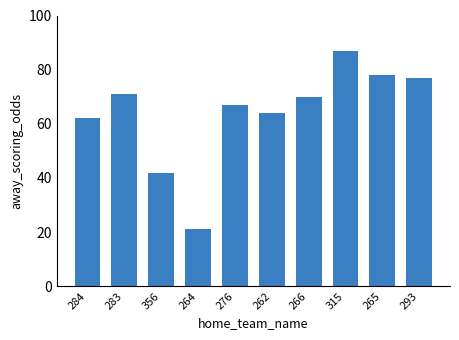

List the labels in order of value, largest first.

315, 265, 293, 283, 266, 276, 262, 284, 356, 264